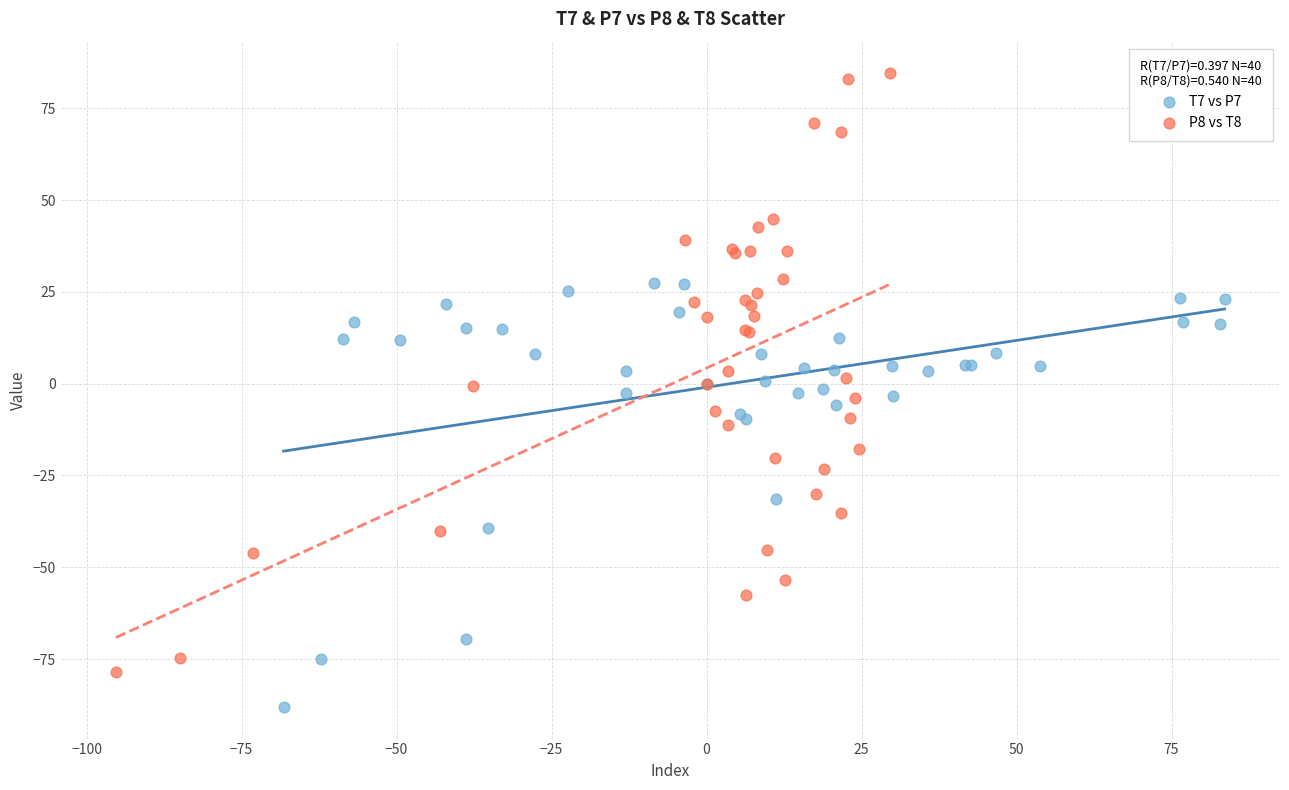

Which series has the widest spread of Y values?

P8 vs T8